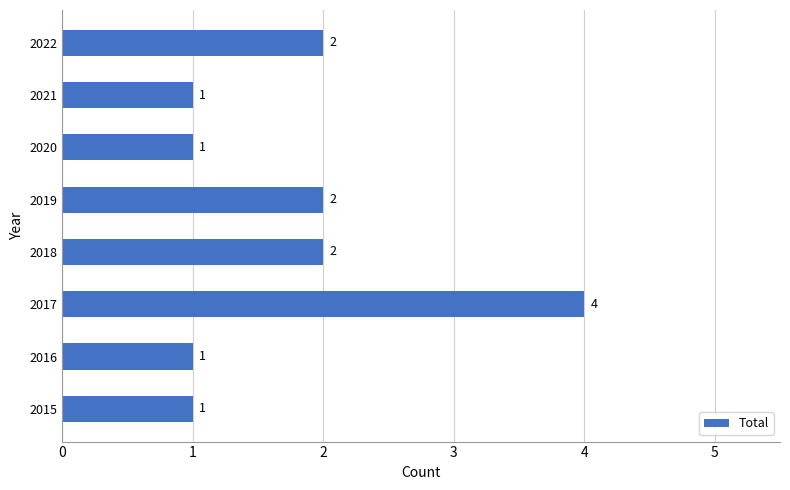

How many values are between 1 and 2?

7